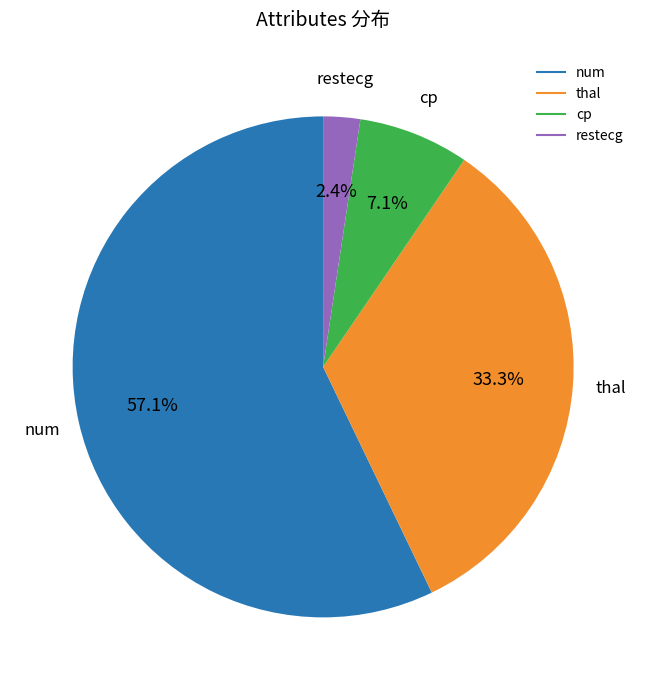

Is there a majority slice in this chart?

Yes